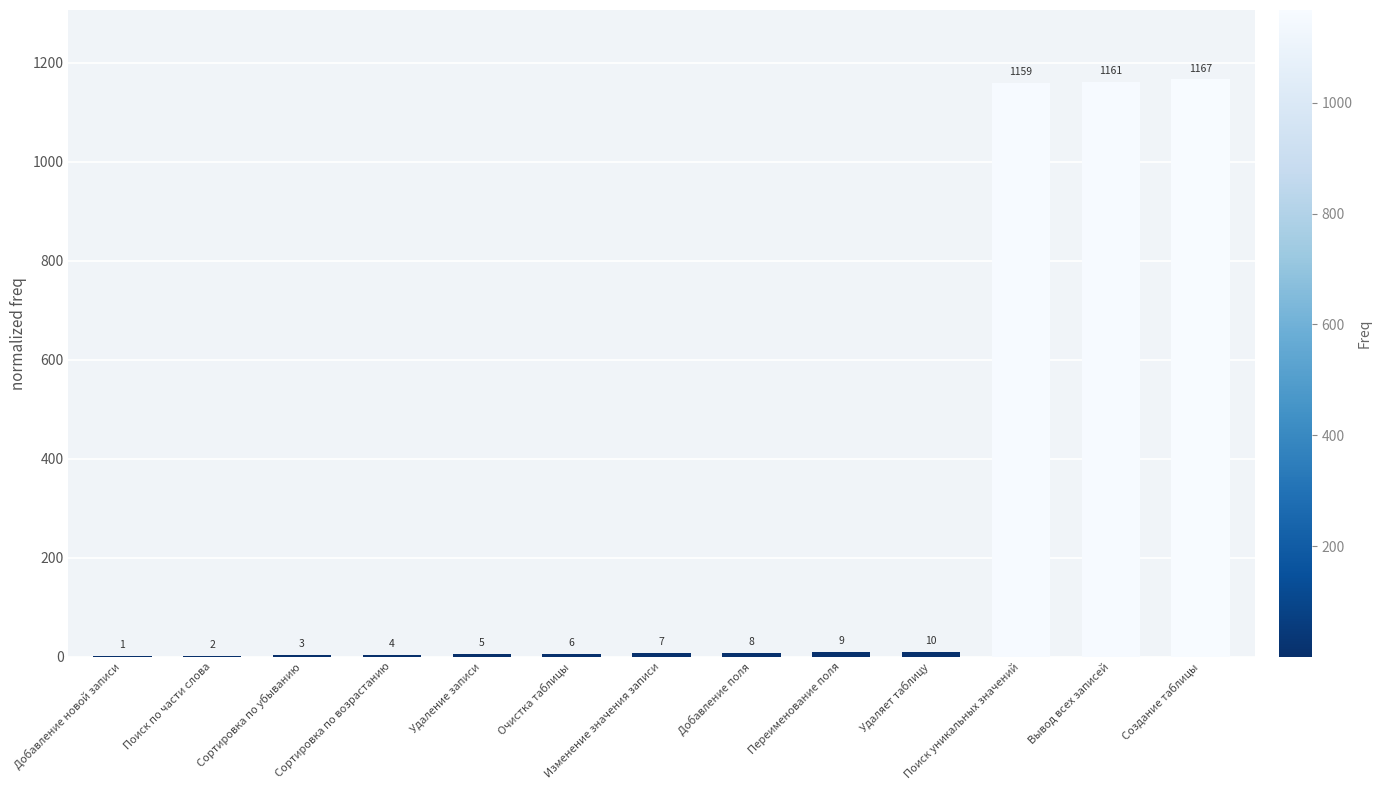

Which label corresponds to the largest value in the chart?

Создание таблицы